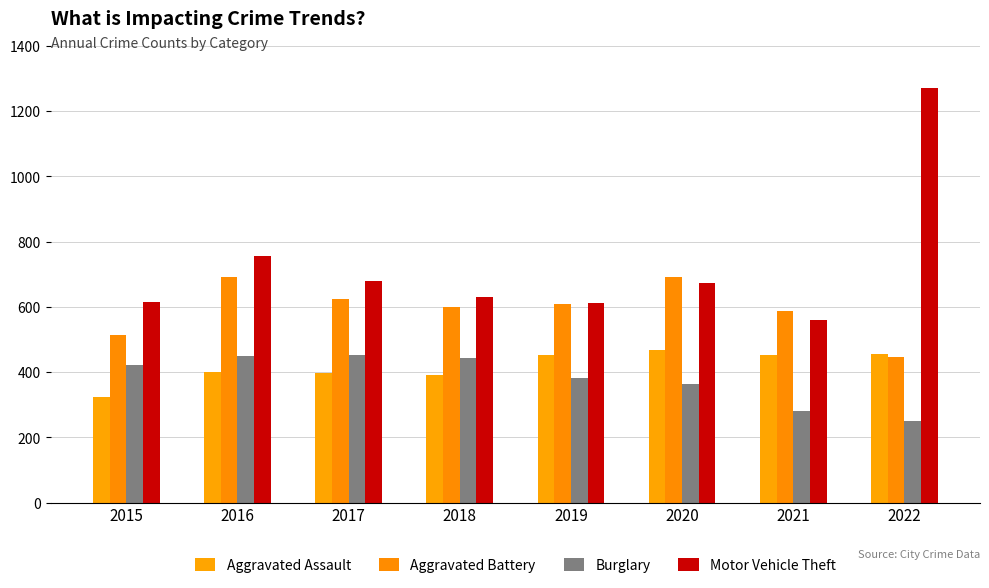

Reading left to right, extract all data points from this chart.

Aggravated Assault: 2015=323	2016=402	2017=396	2018=392	2019=452	2020=468	2021=452	2022=457
Aggravated Battery: 2015=515	2016=691	2017=623	2018=600	2019=608	2020=691	2021=587	2022=446
Burglary: 2015=422	2016=451	2017=453	2018=443	2019=383	2020=363	2021=280	2022=251
Motor Vehicle Theft: 2015=614	2016=756	2017=680	2018=631	2019=611	2020=674	2021=560	2022=1272